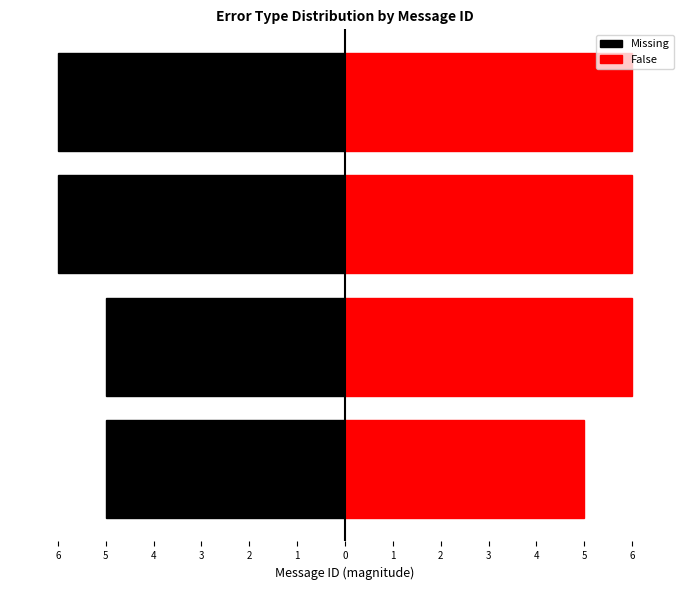

Which has a higher value, 3 or 6?

6